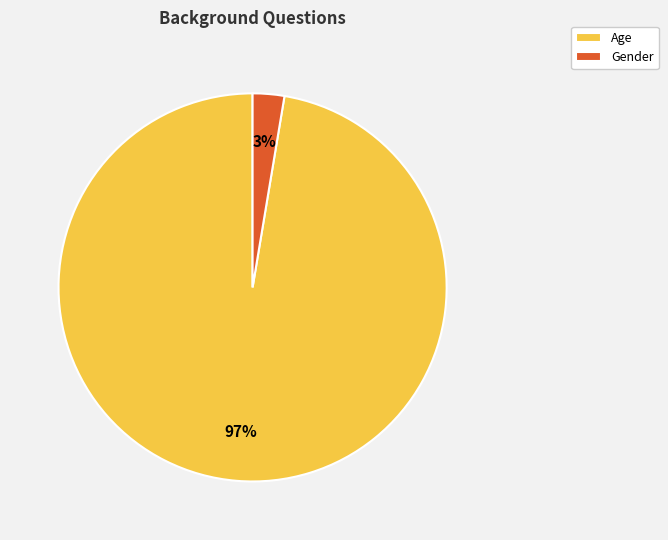

What percentage is the Age slice, to the nearest percent?

97%